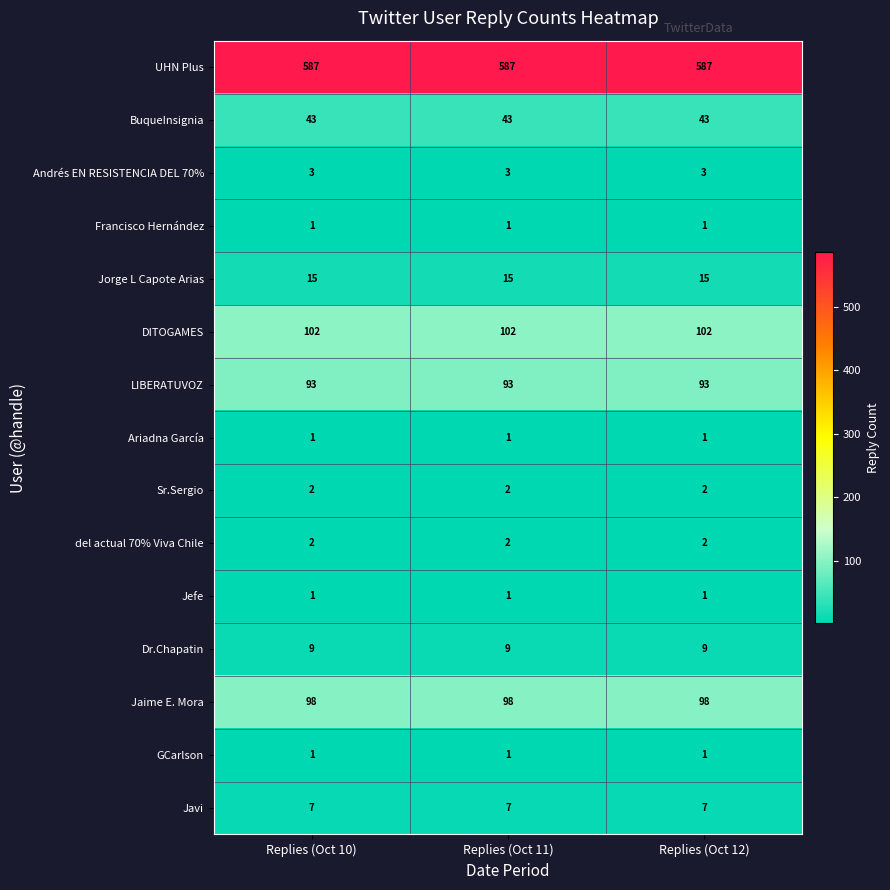

At how many categories does at least one series exceed 129?

3